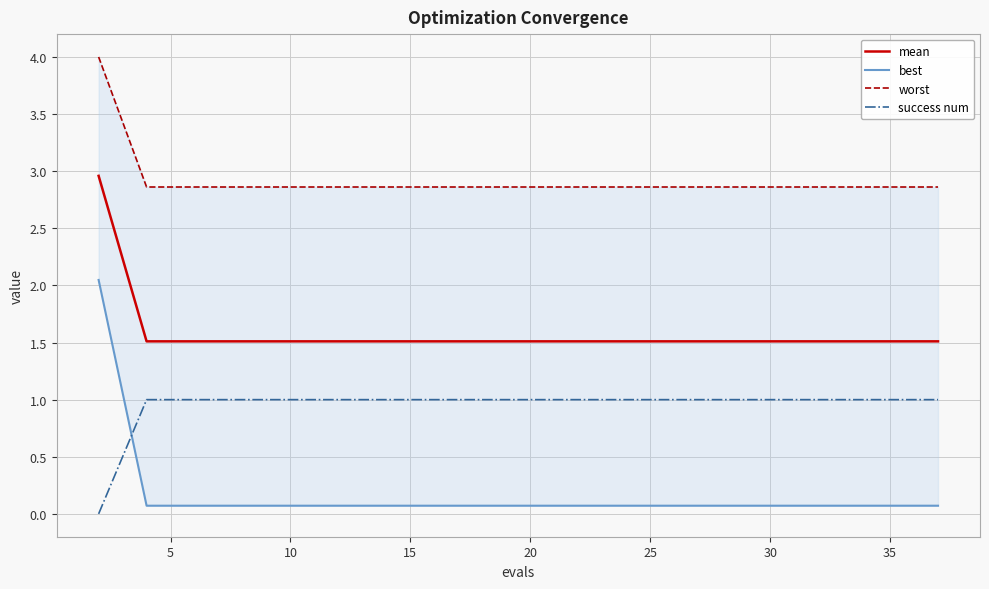

What is the minimum value for mean?

1.5